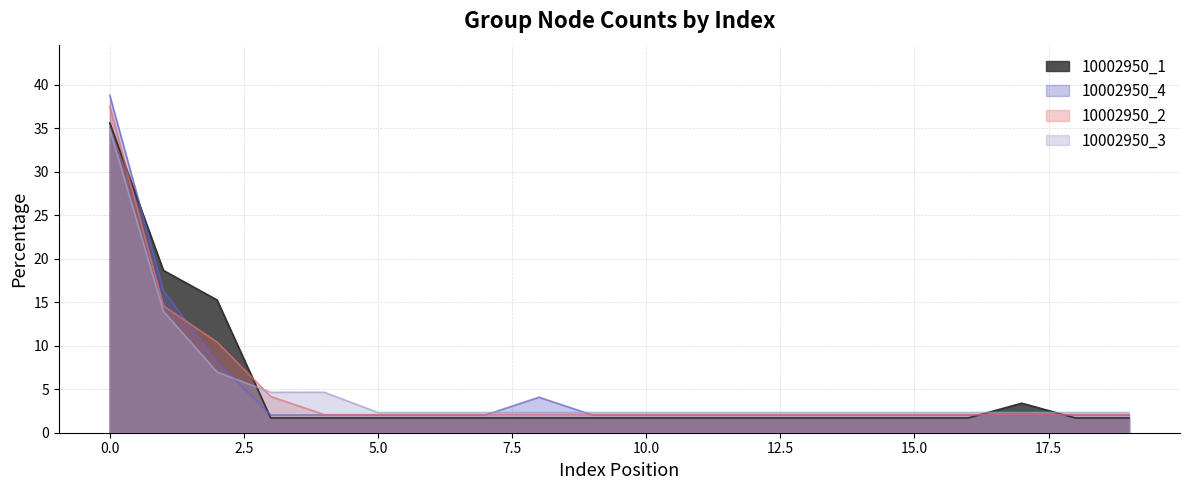

Between 0 and 8, which series saw the biggest shift?

10002950_2